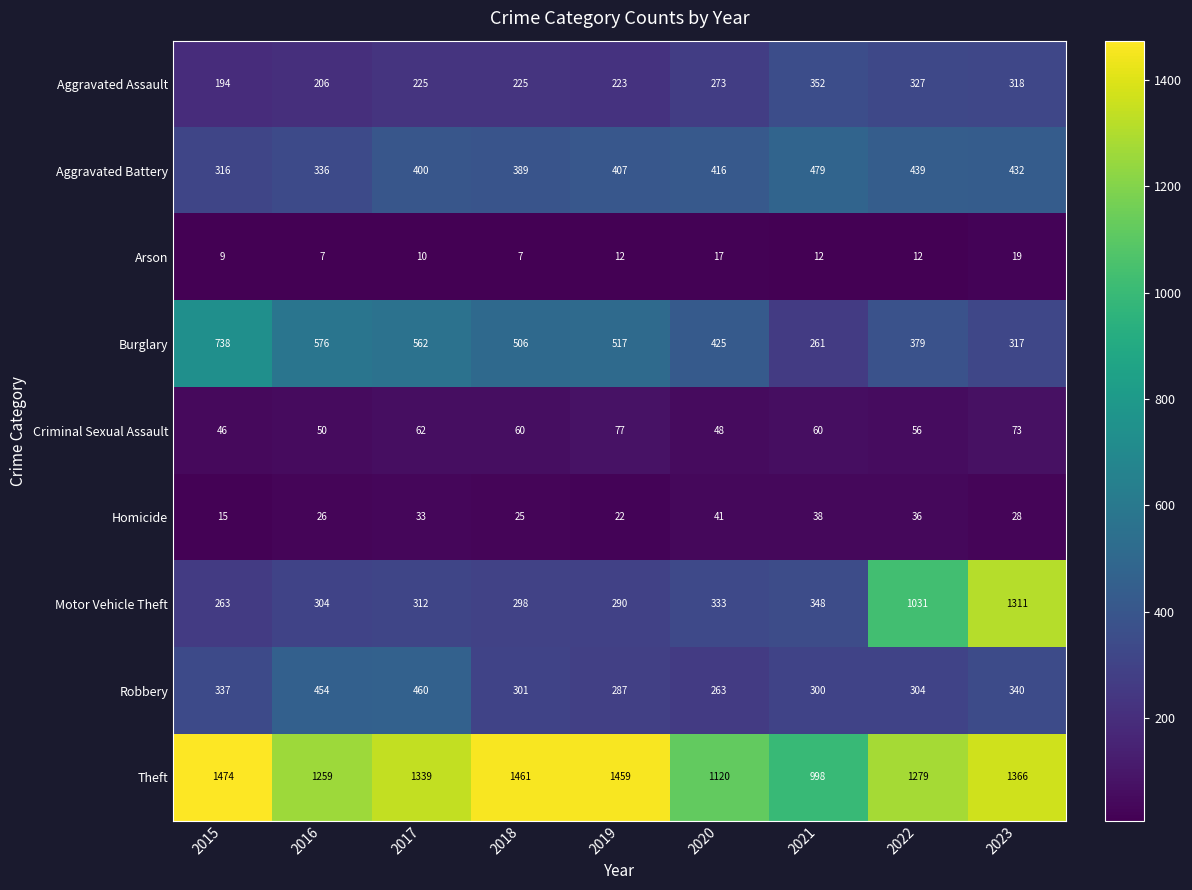

What is the approximate value of Arson at 2021?

12